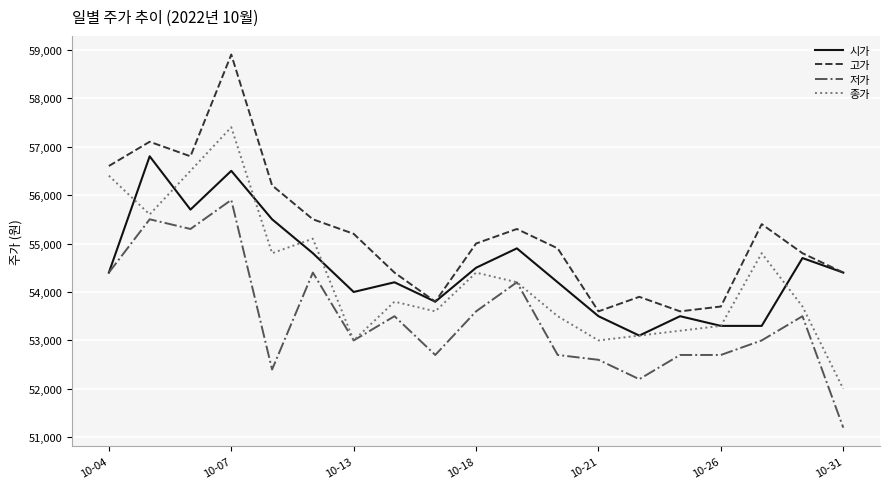

What is the sum of all 종가 values?

1031400